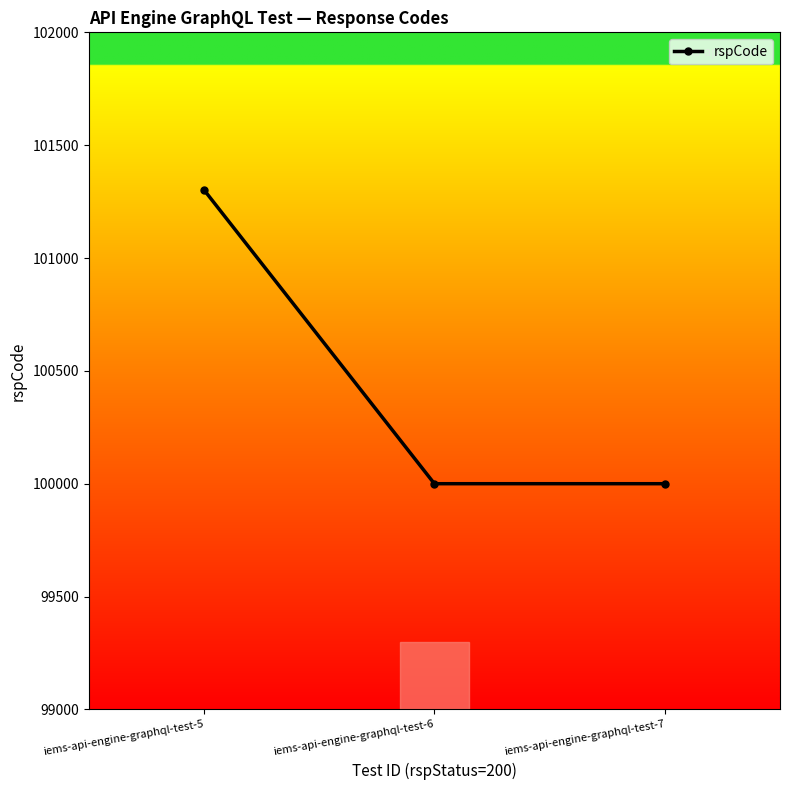

What is the ratio of the value at iems-api-engine-graphql-test-5 to the value at iems-api-engine-graphql-test-6?

1.0